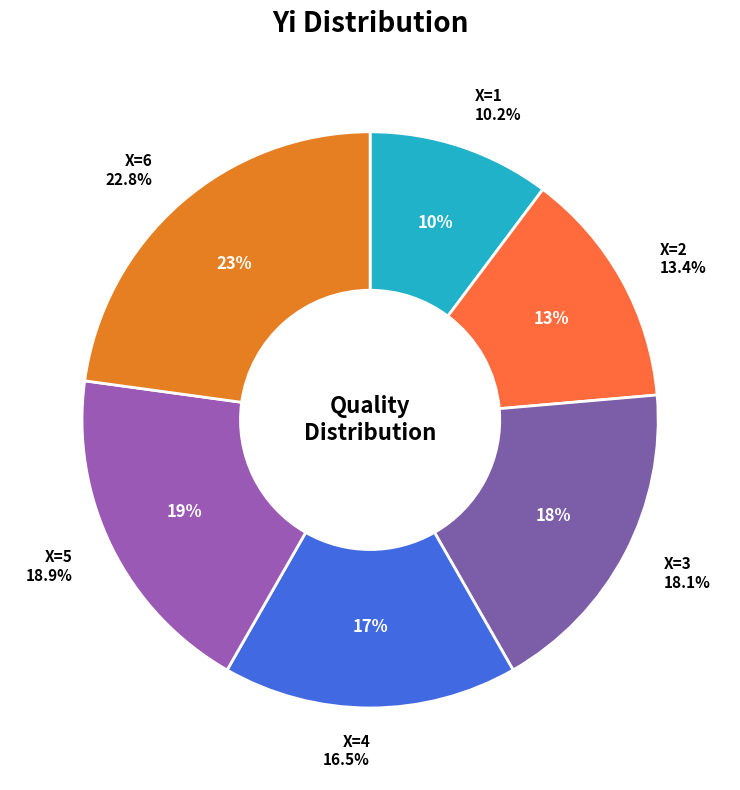

Is 3 the majority of the pie?

No